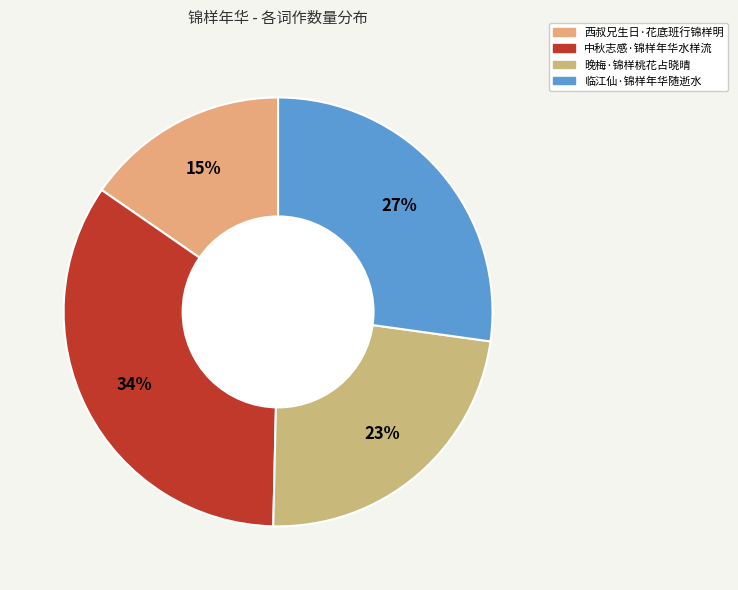

Count the number of slices in the pie.

4